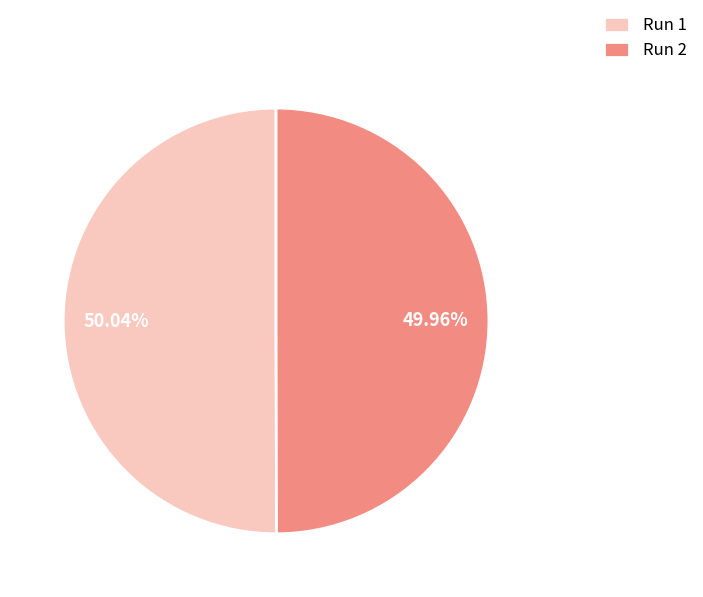

Combined, what portion of the pie is Run 2 and Run 1?

100.0%